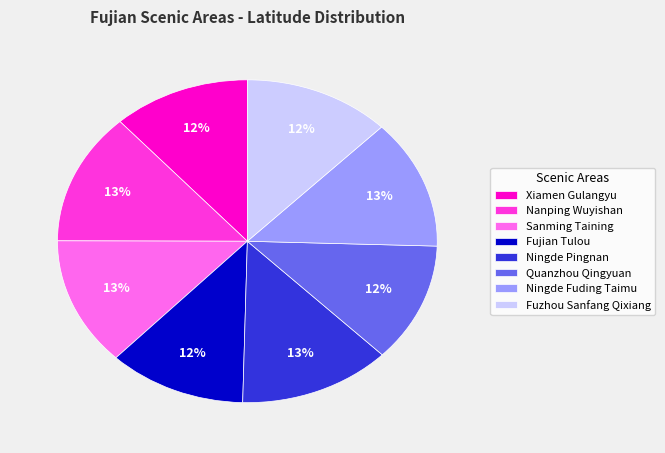

True or false: Ningde Pingnan accounts for 13% of the total.

True